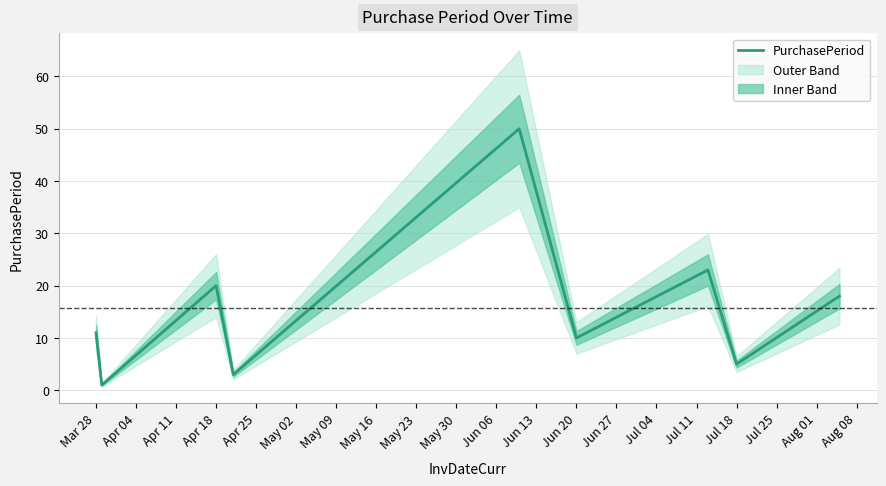

What is the sum of all values?

141